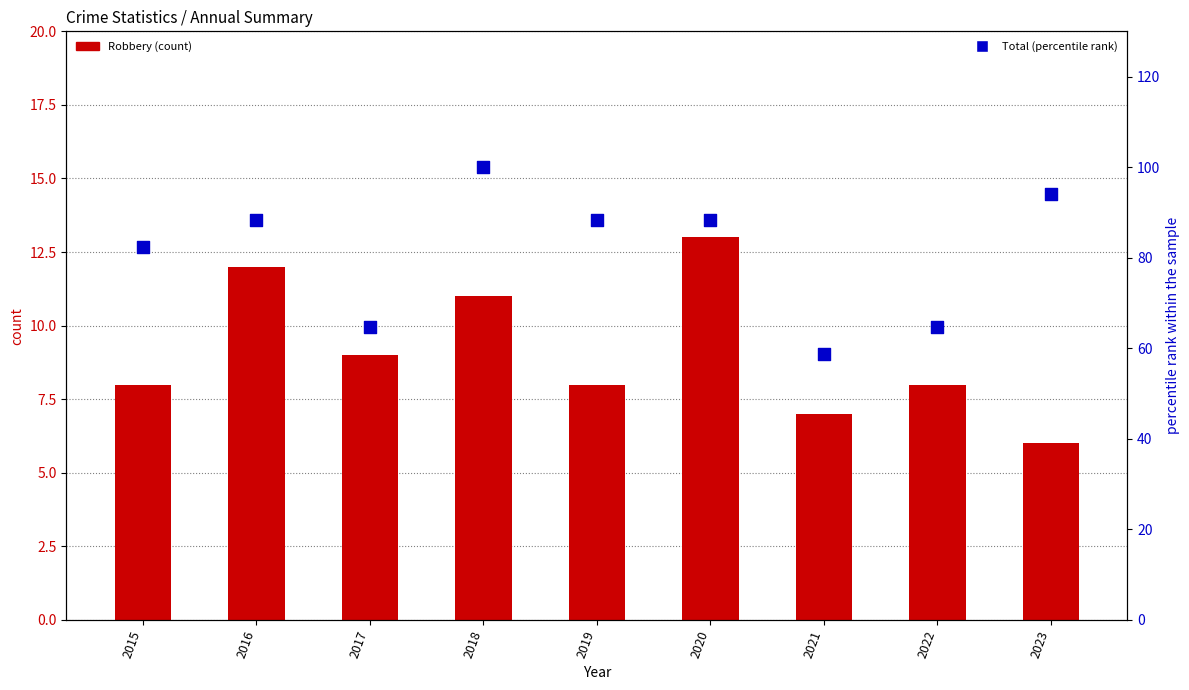

Is the value of Robbery (count) at 2016 greater than the value of Total (percentile) at 2021?

No